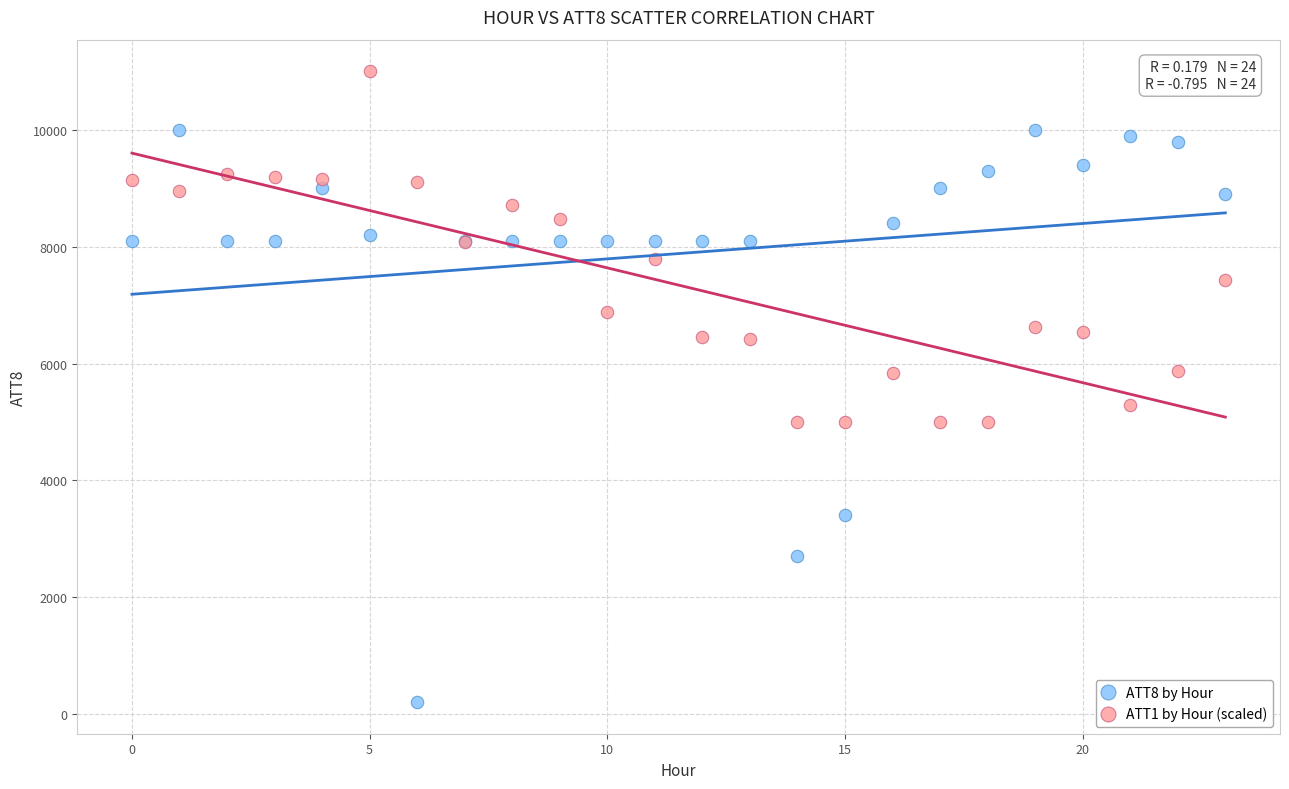

Which series reaches the minimum Y coordinate?

ATT8 by Hour